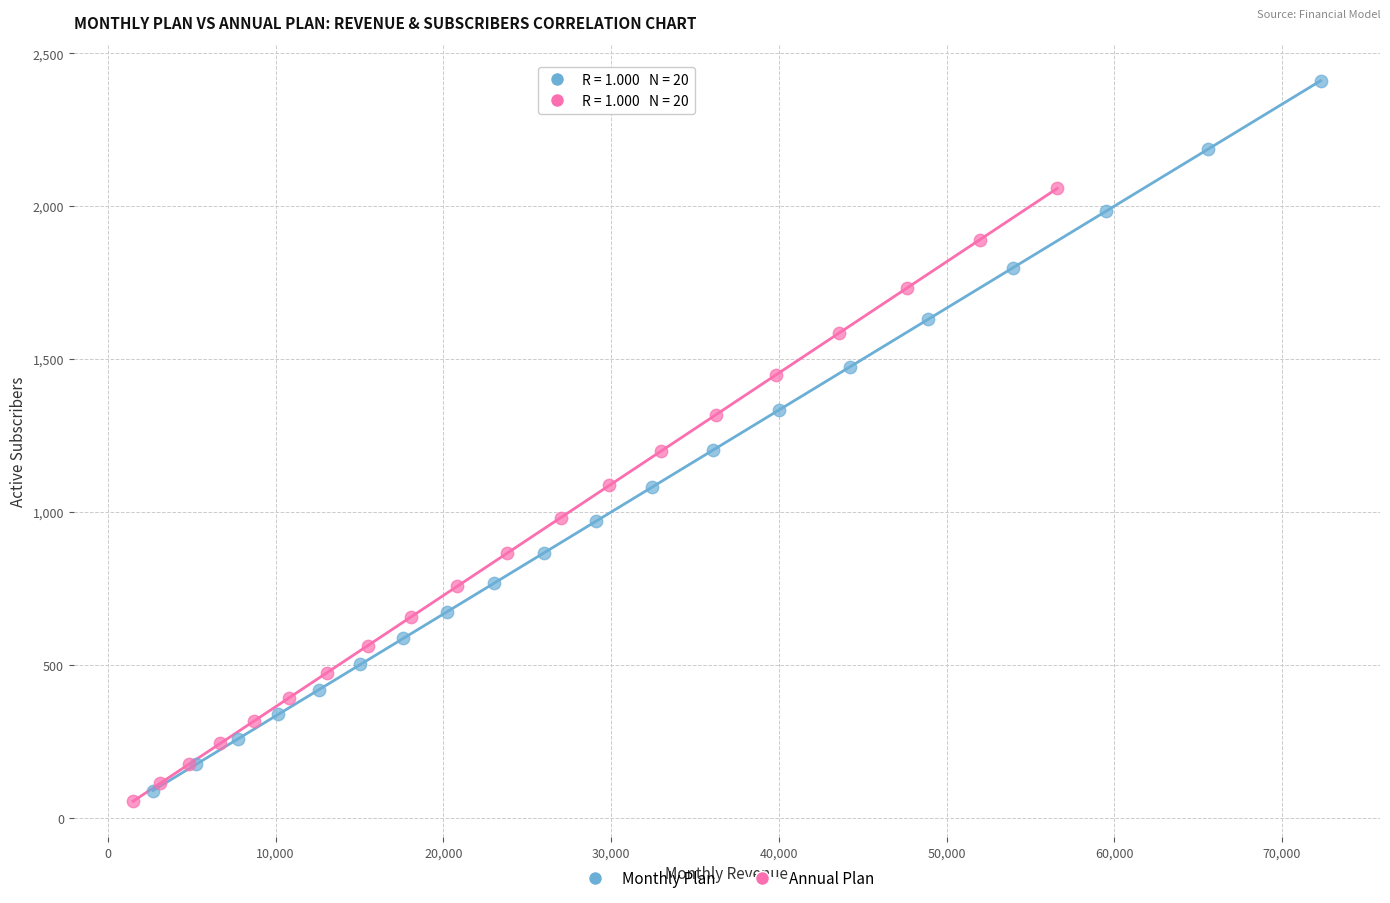

Which series reaches the minimum Y coordinate?

Annual Plan